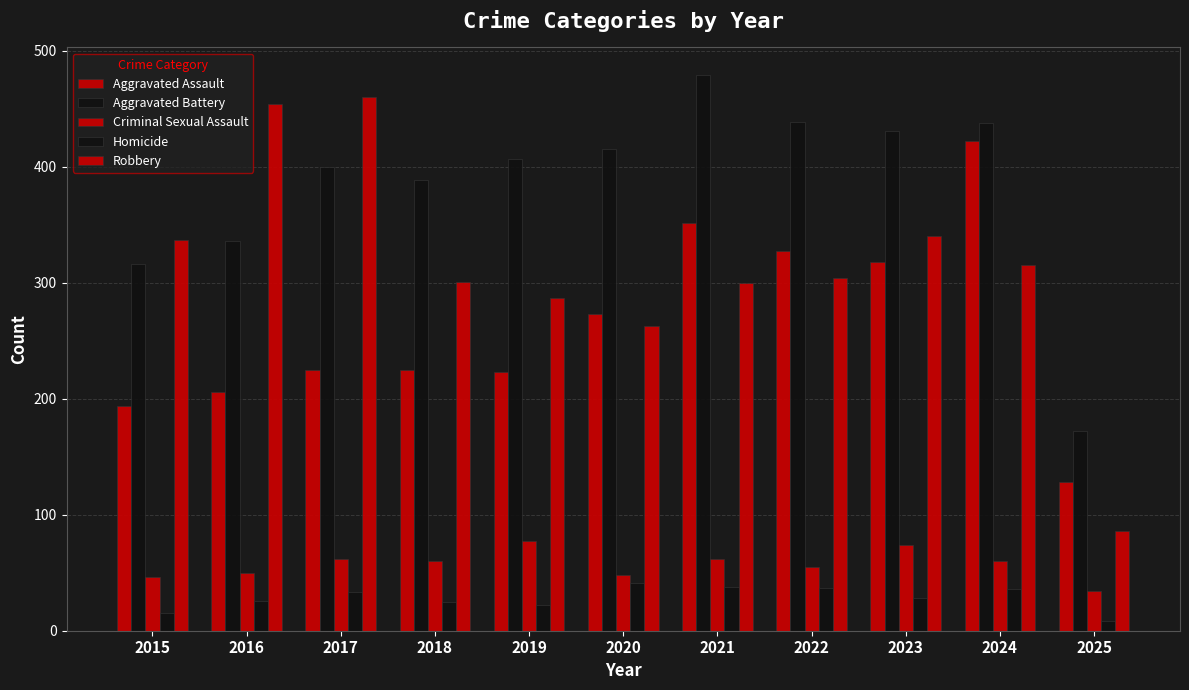

How many distinct data groups are displayed?

5